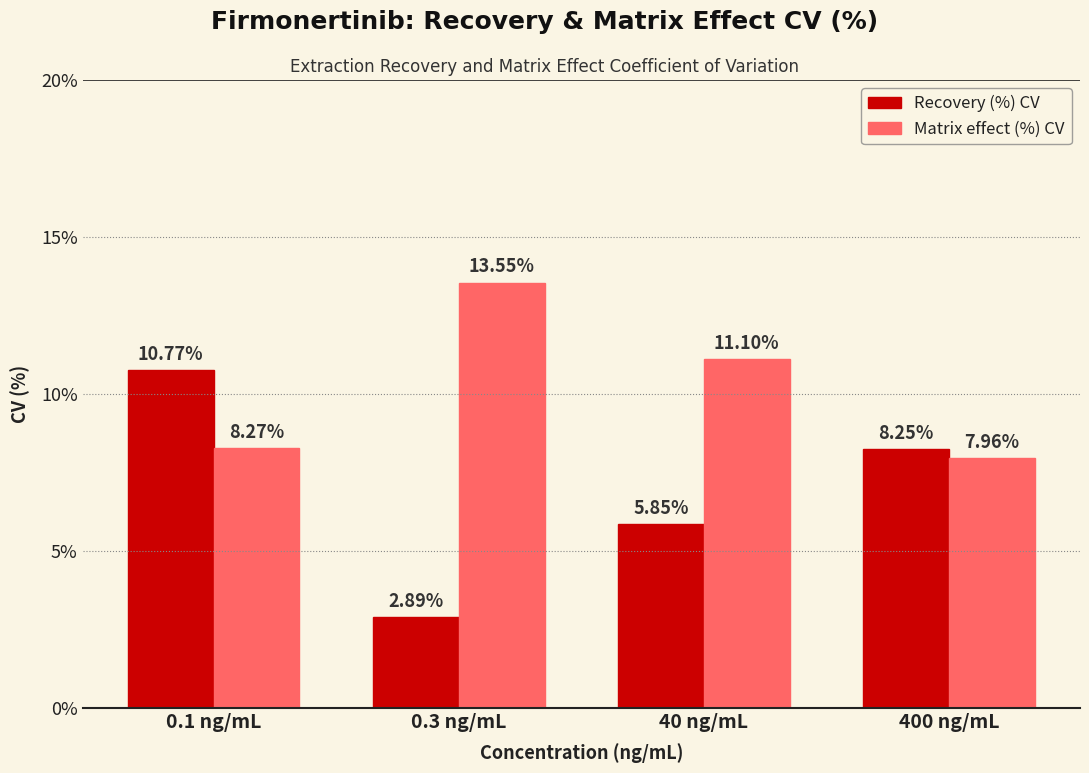

How many values in the Matrix effect (%) CV series exceed 11?

2